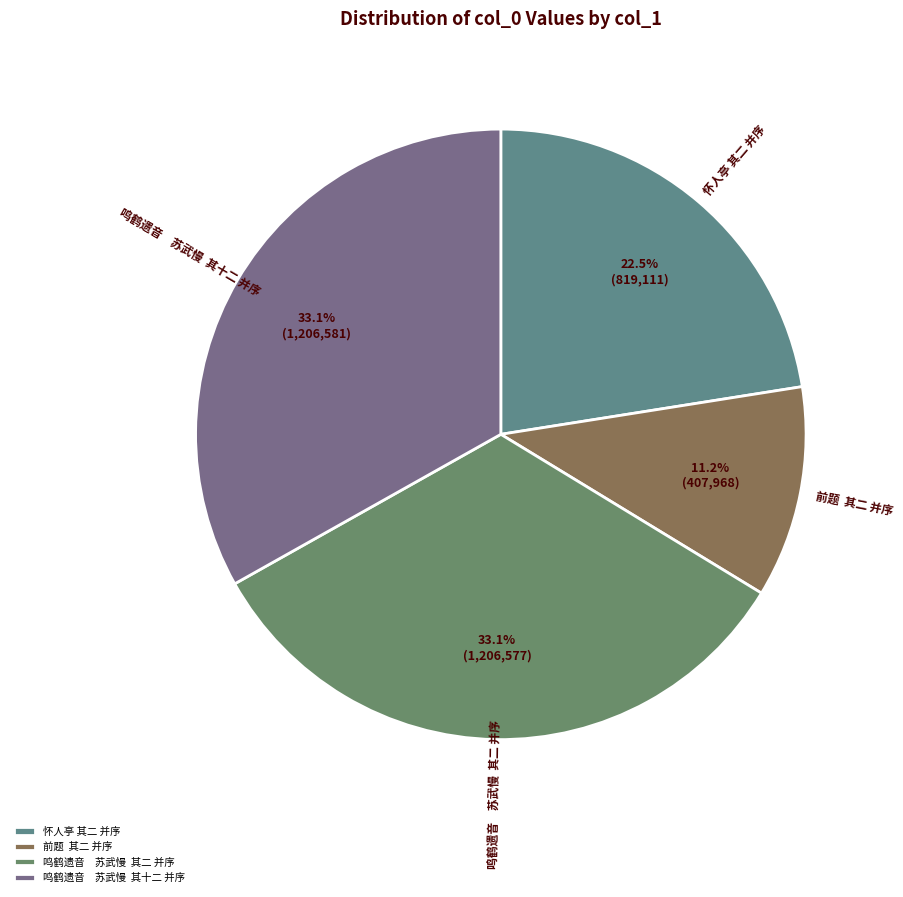

Does 前题 其二 并序 represent more than half of the total?

No